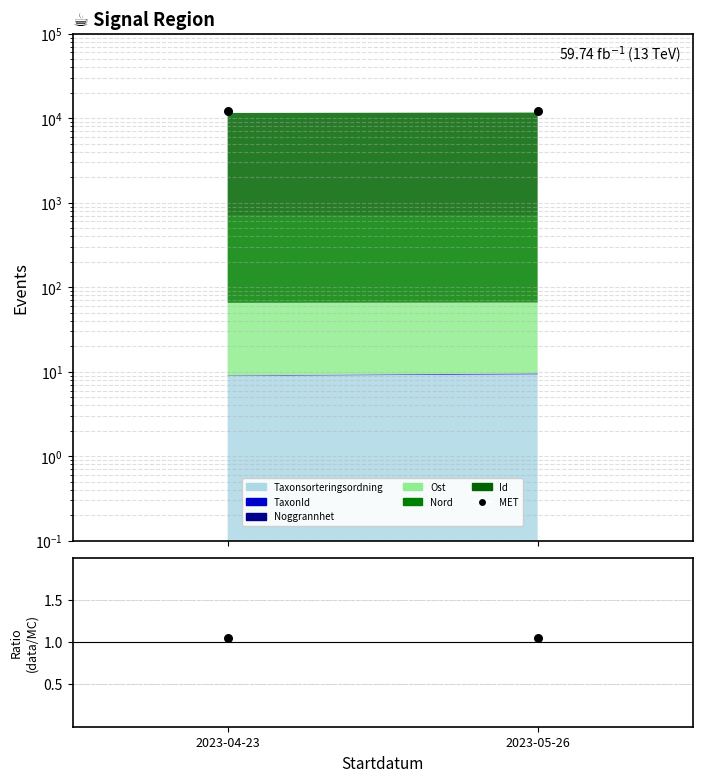

Approximately how many times larger is the value at 2023-05-26 compared to 2023-04-23?

1.0